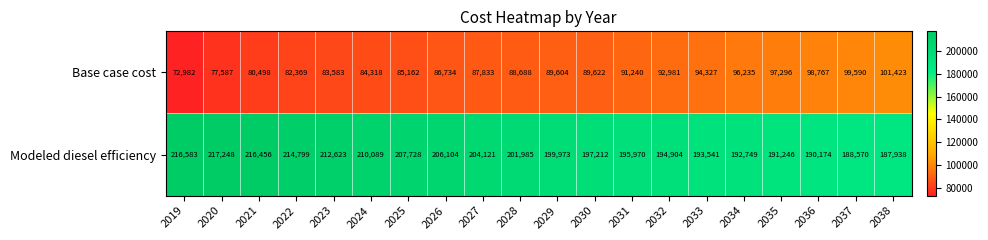

Which series has the largest range (max minus min)?

Modeled diesel efficiency